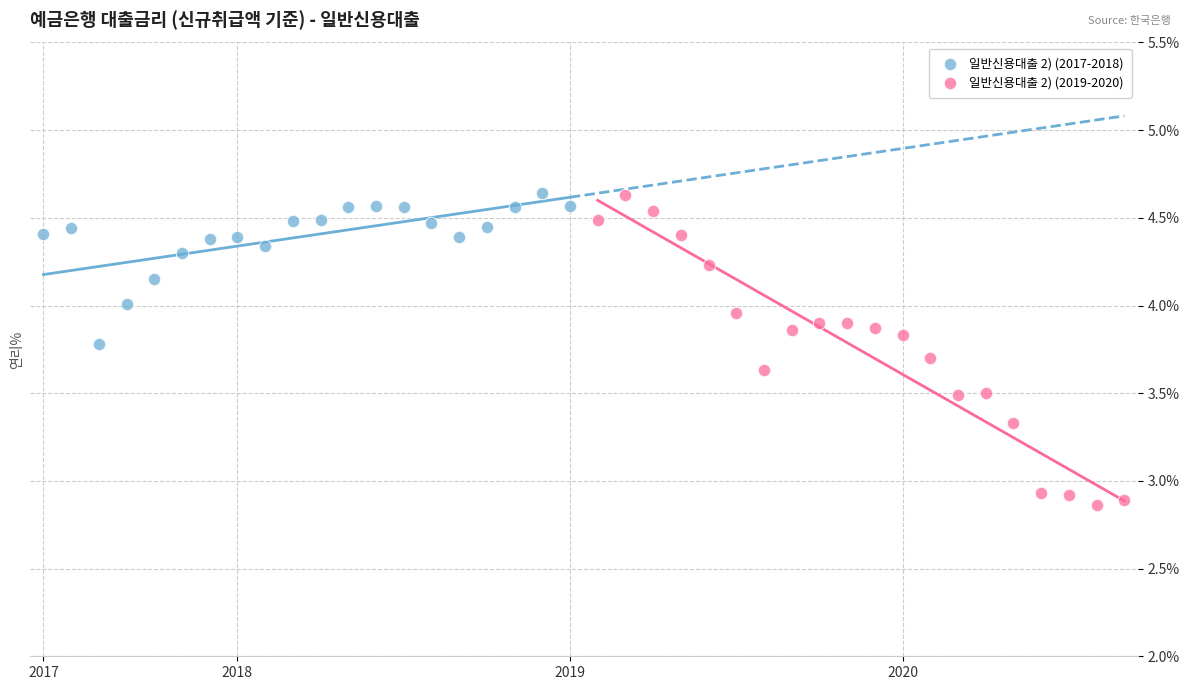

Which series reaches the minimum Y coordinate?

일반신용대출 2) (2019-2020)